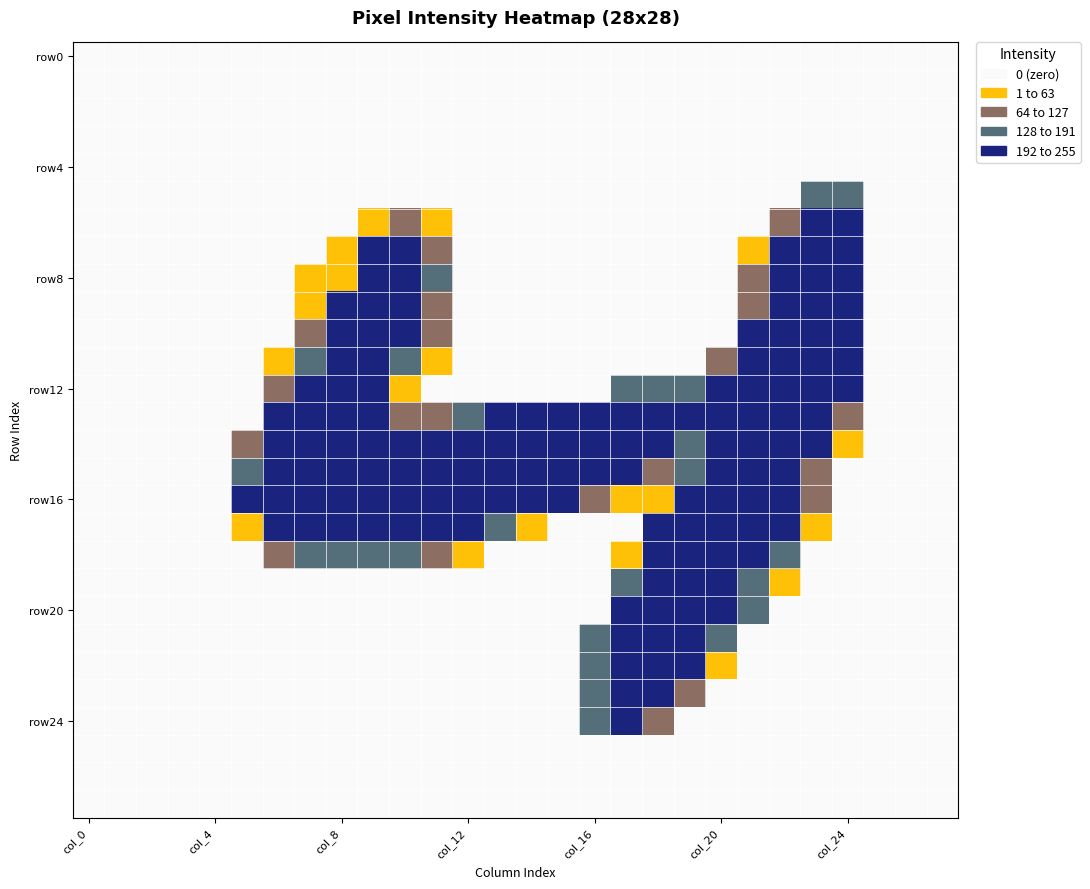

How many categories are shown in the chart?

28